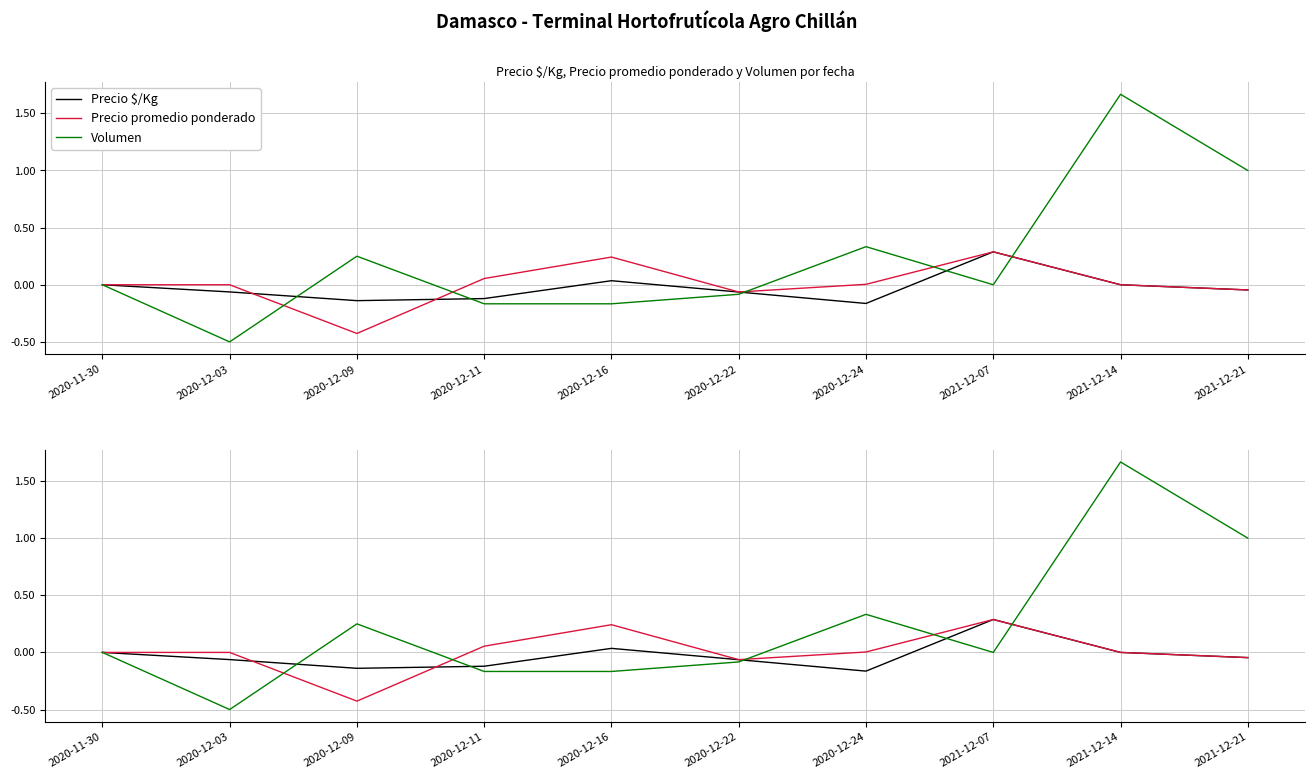

Rank the series by their maximum value, from lowest to highest.

Precio promedio ponderado, Precio $/Kg, Volumen